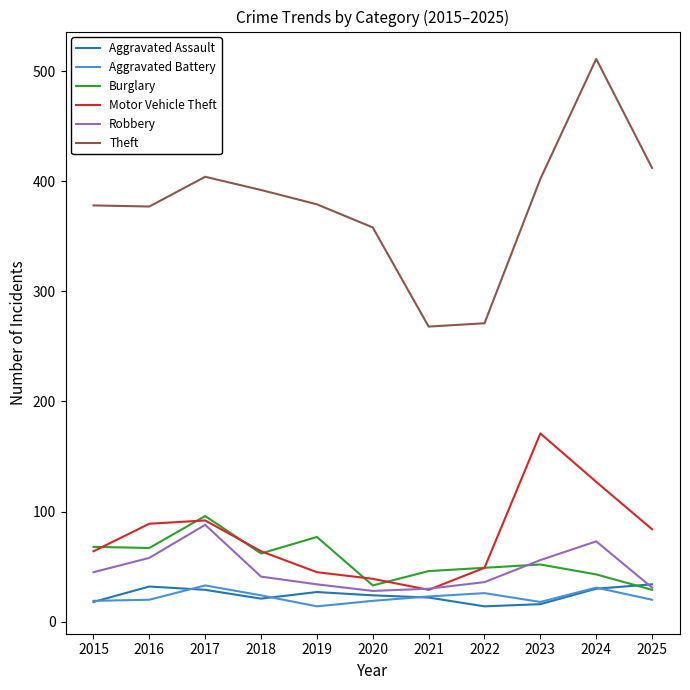

What value does the Robbery series have at 2019?

34